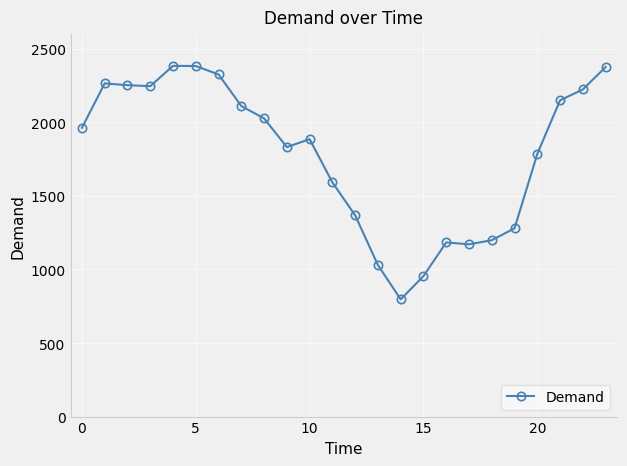

What is the value of the 16th point from the left?

955